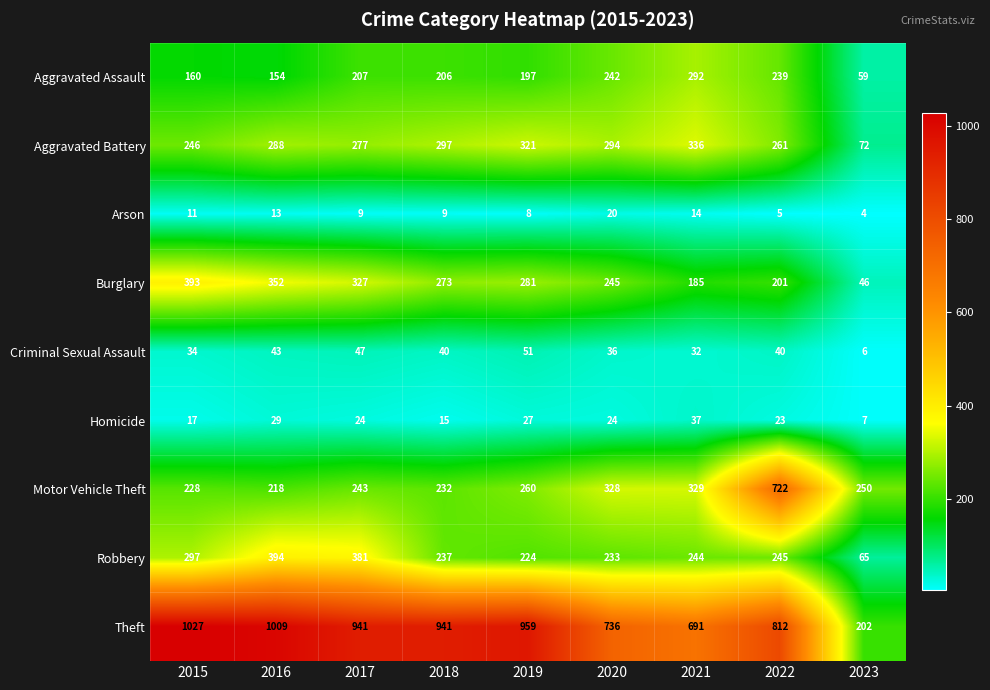

What is the smallest value displayed?

4